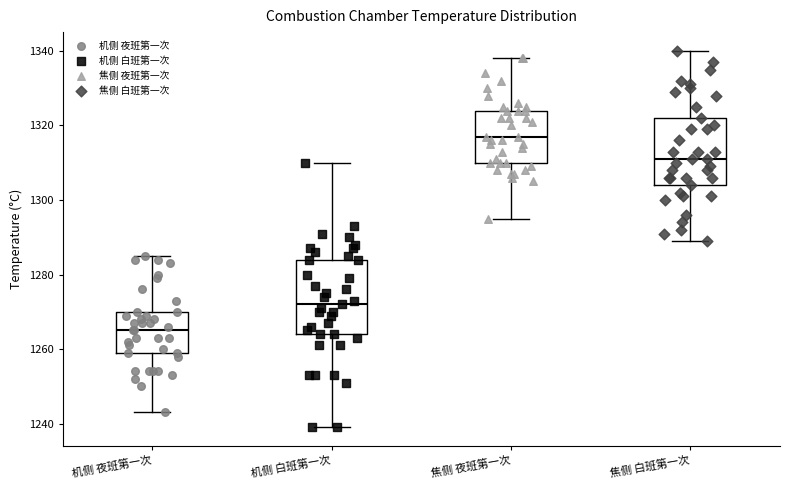

Reading left to right, transcribe this box plot: for each box, give where its median line is, the range the box spans, and where its two whiskers end, as read against the y-axis. The values are not printed on the chart, so give them approximately, as read against the axis.

机侧 夜班第一次: median 1266, box 1260 to 1270, whiskers 1244 to 1286
机侧 白班第一次: median 1272, box 1264 to 1284, whiskers 1240 to 1310
焦侧 夜班第一次: median 1318, box 1310 to 1324, whiskers 1296 to 1338
焦侧 白班第一次: median 1312, box 1304 to 1322, whiskers 1290 to 1340